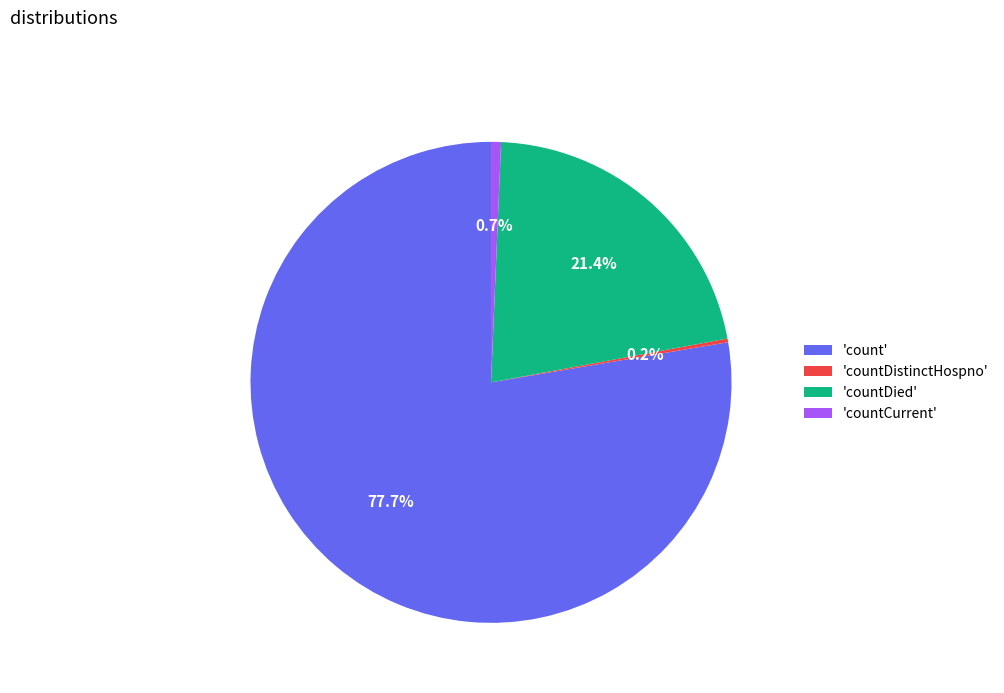

What percentage is NOT represented by 'count'?

22.3%